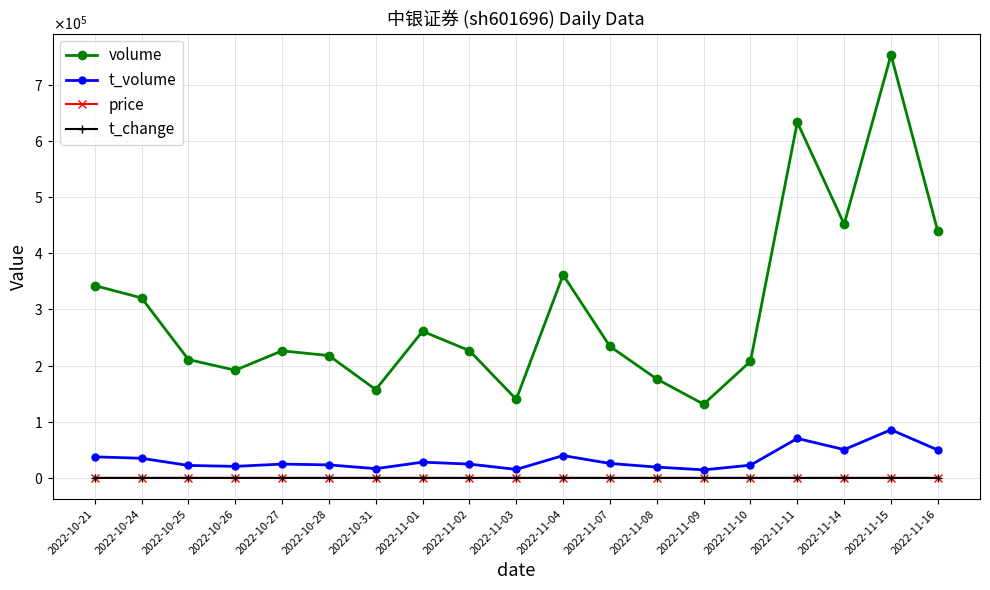

True or false: t_change and t_volume cross at least once.

False